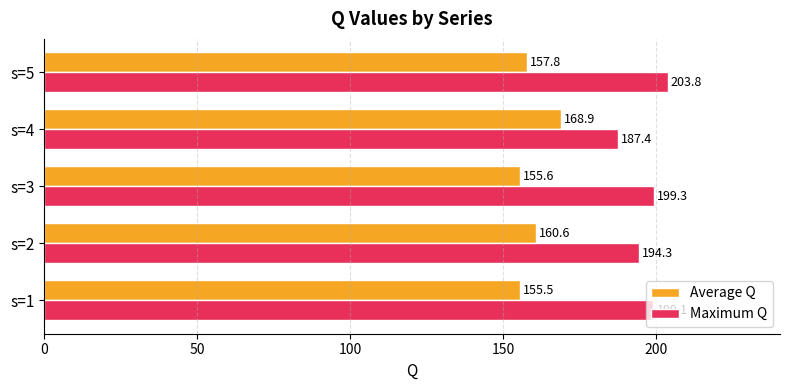

What is the difference between the highest and lowest values at s=1?

43.6